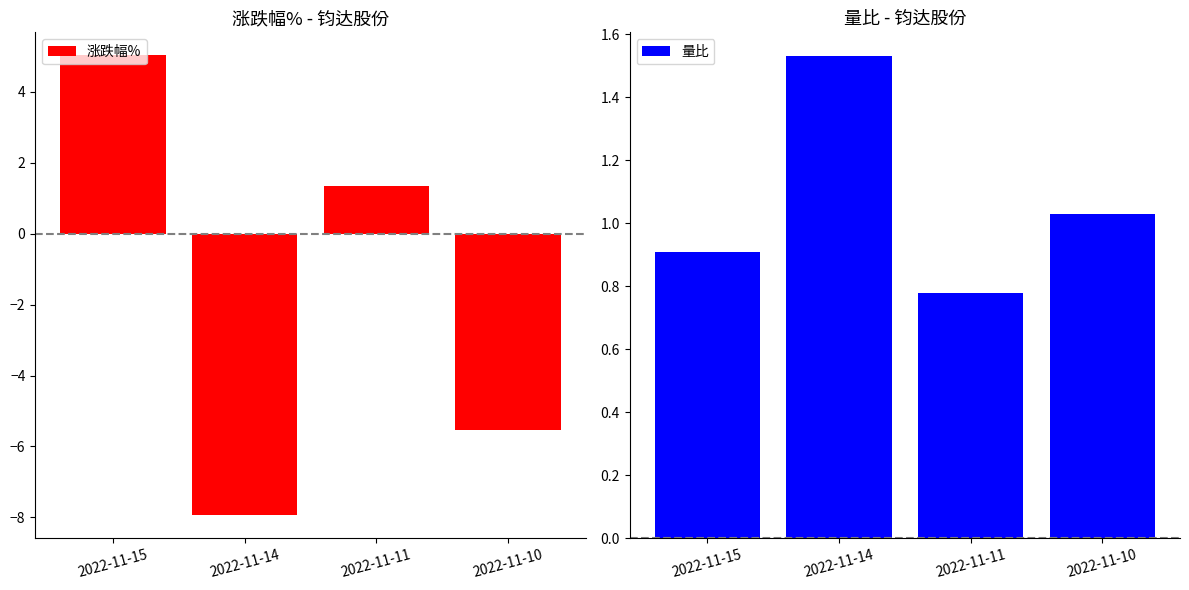

True or false: 涨跌幅% has a value of 5.0 at 2022-11-15.

True